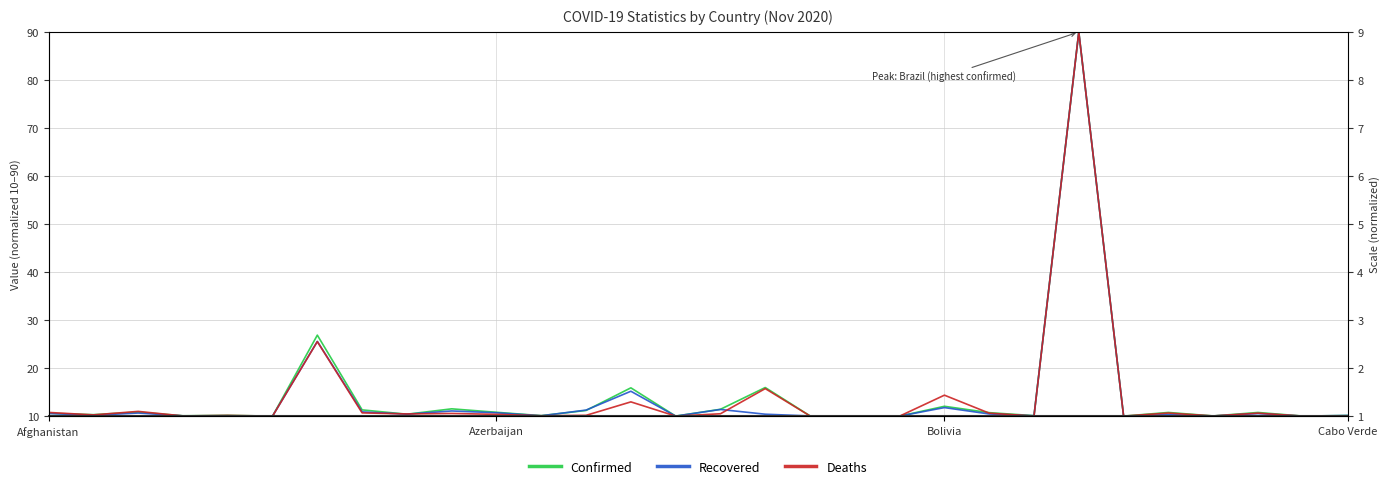

What are all the series names shown in the legend?

Confirmed, Recovered, Deaths